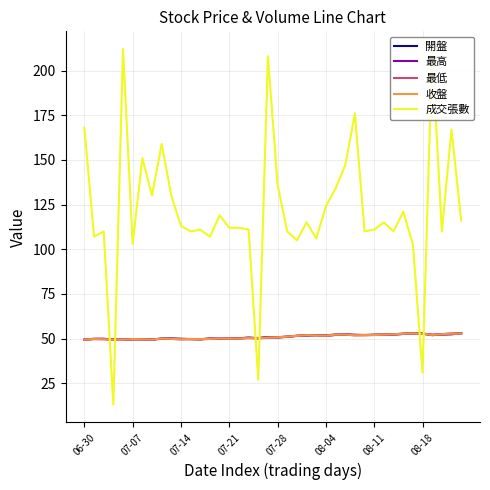

What is the difference between the 收盤 values at 39 and 17?

2.6